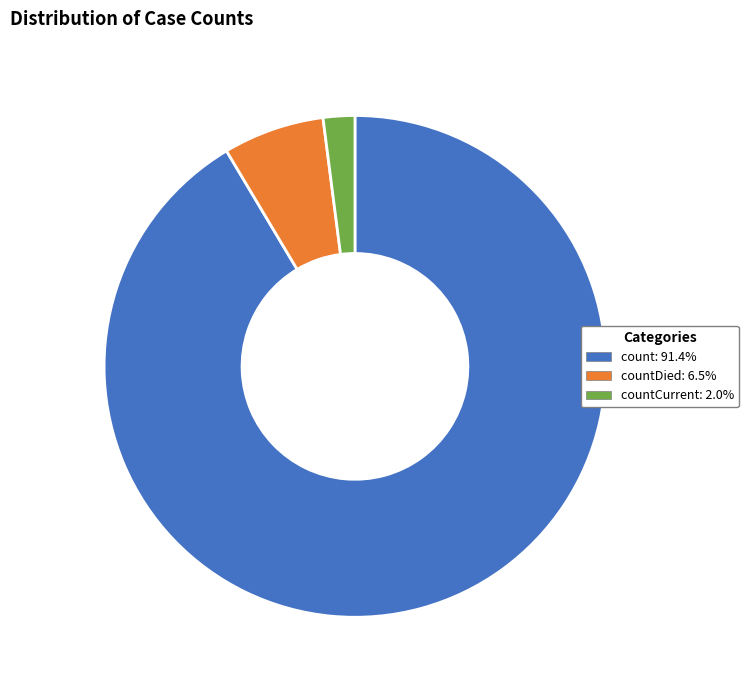

Is there any slice that represents more than half of the pie?

Yes